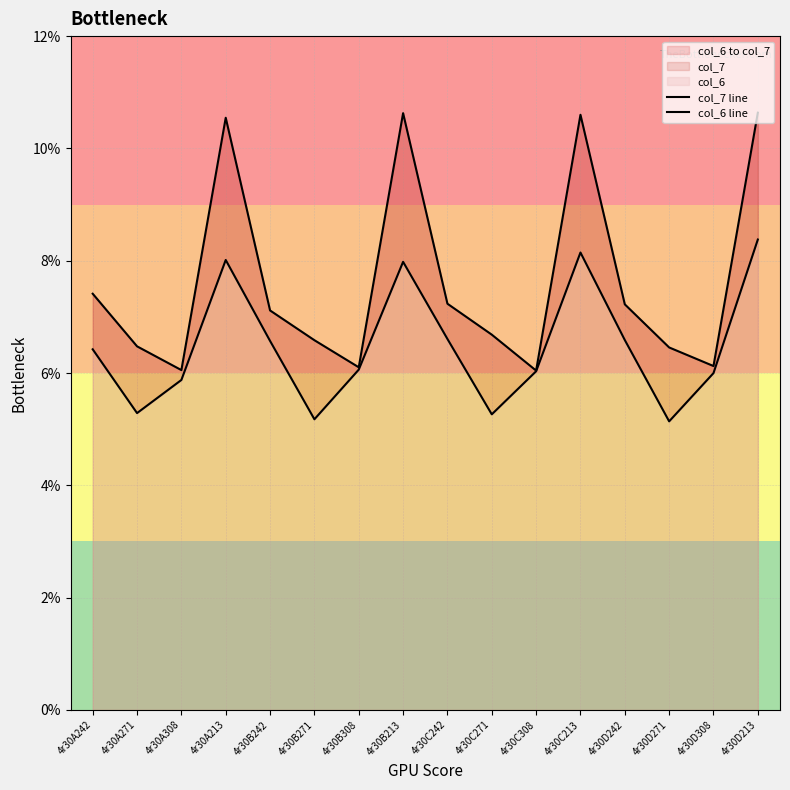

Rank the series by their average value, from lowest to highest.

col_6 line, col_7 line